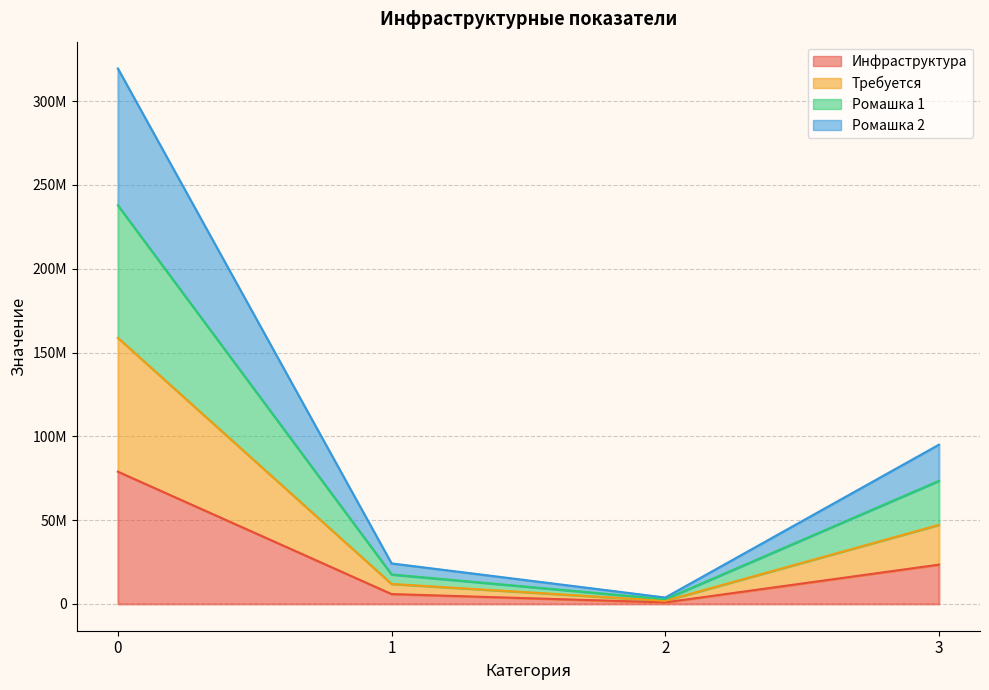

Does the chart display data point markers on the line(s)?

No